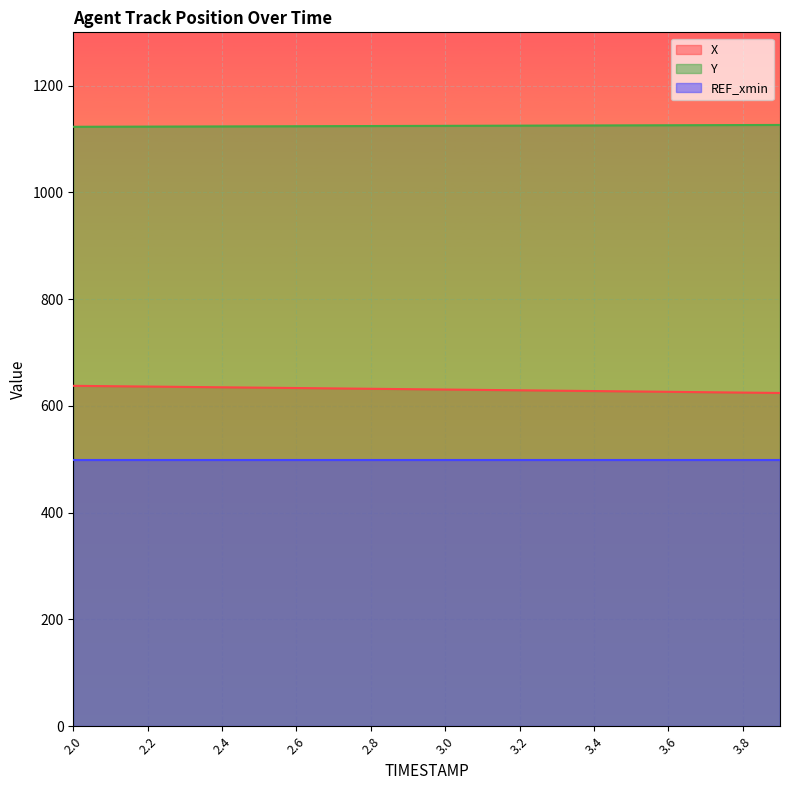

True or false: X and Y cross at least once.

False